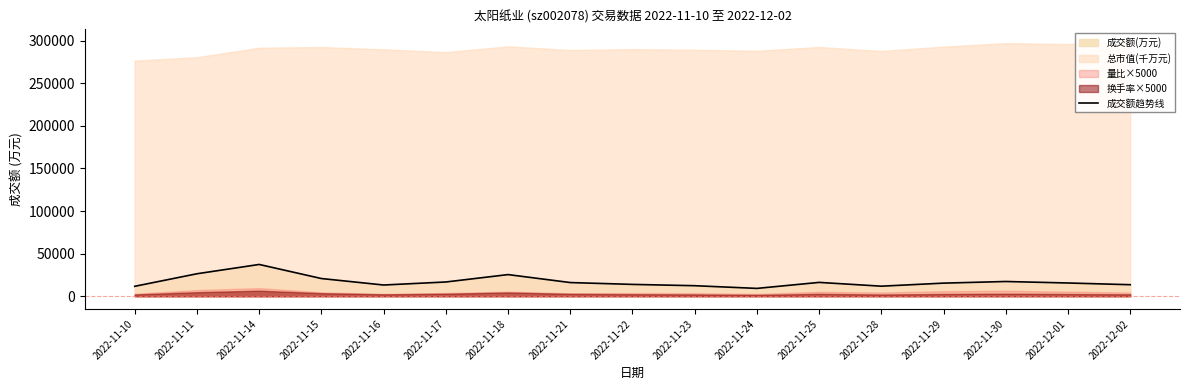

What is the label of the 7th point from the left?

2022-11-18